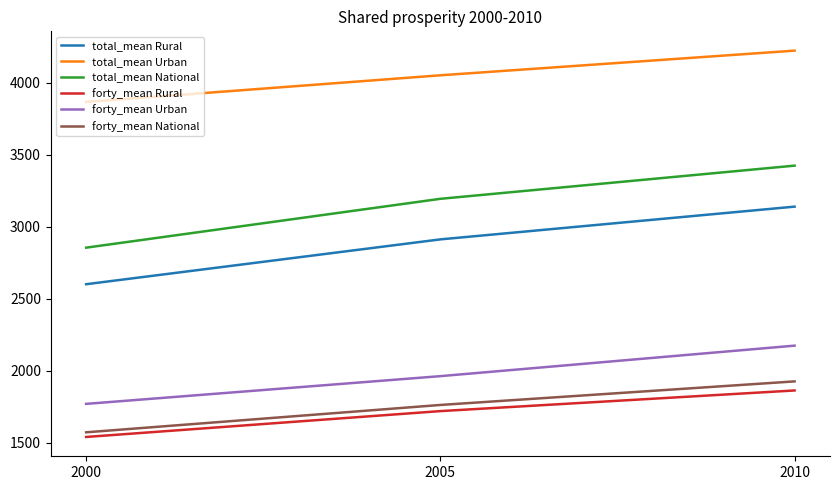

Reading right to left, extract all data points from this chart.

total_mean Rural: 3138.8	2911.7	2600.6
total_mean Urban: 4221.2	4050.2	3865.4
total_mean National: 3423.3	3193.1	2854.3
forty_mean Rural: 1863.3	1720.1	1540.8
forty_mean Urban: 2174.3	1962.7	1770.3
forty_mean National: 1926.3	1762.8	1573.1